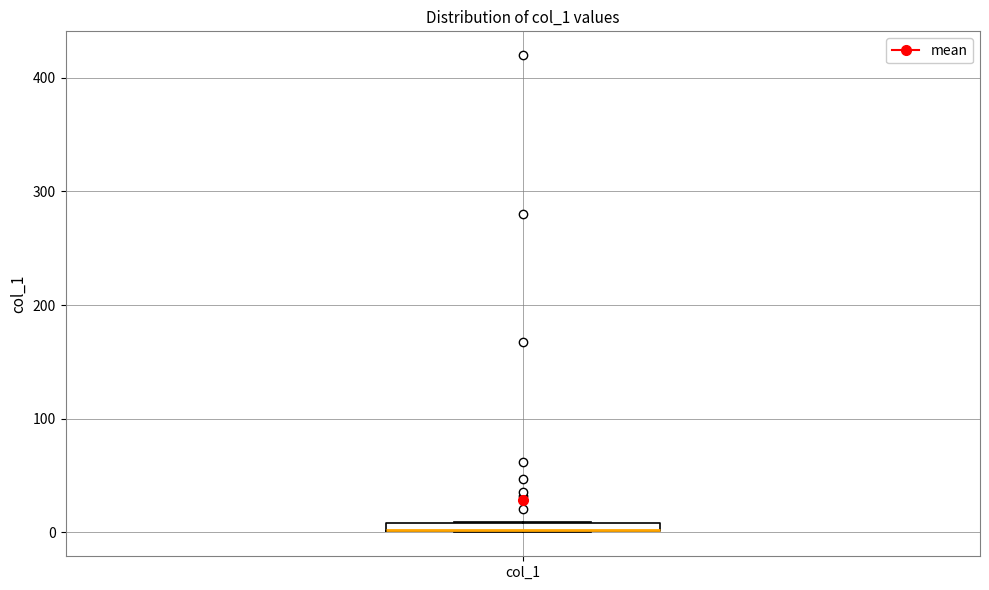

Where is the lower edge of the box for col_1 on the y-axis? The values are not printed on the chart, so give them approximately, as read against the axis.

0